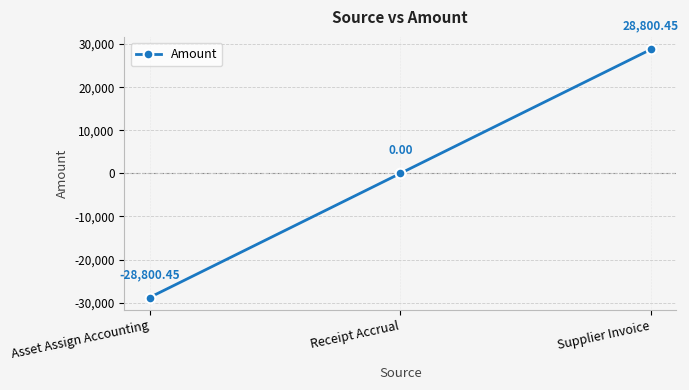

What is the greatest value displayed?

28800.5